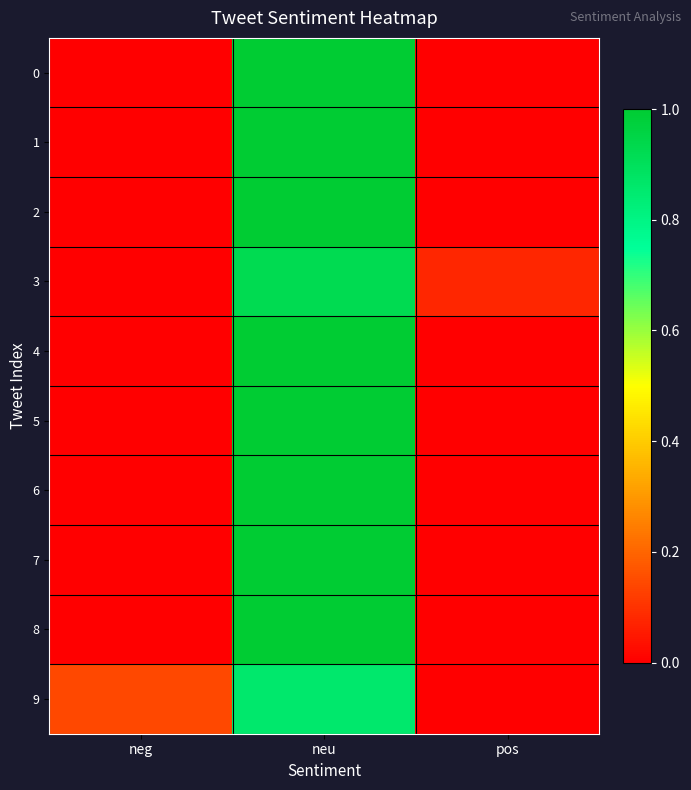

What is the greatest value displayed?

1.0